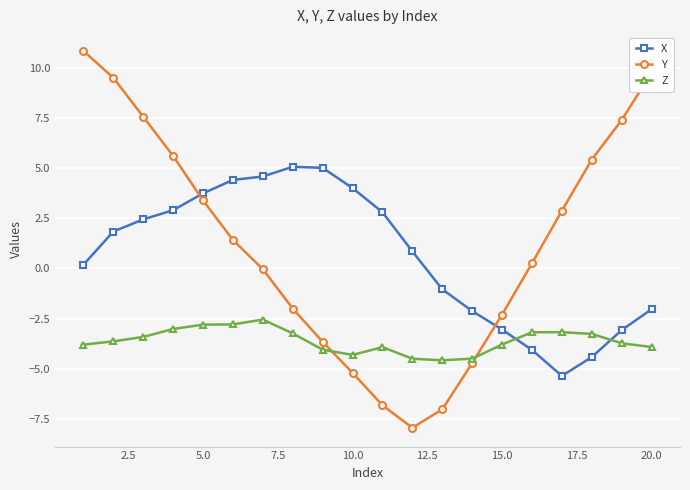

How many lines are shown in the chart?

3